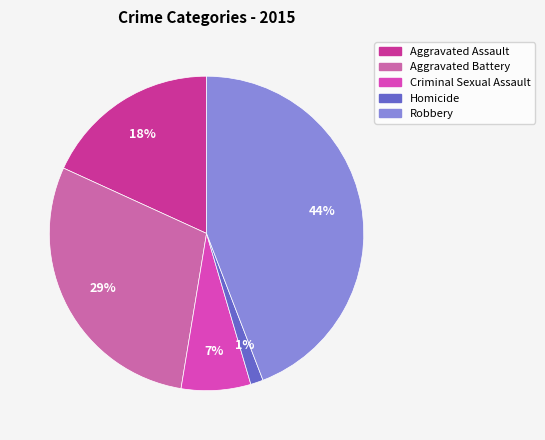

Is there a majority slice in this chart?

No